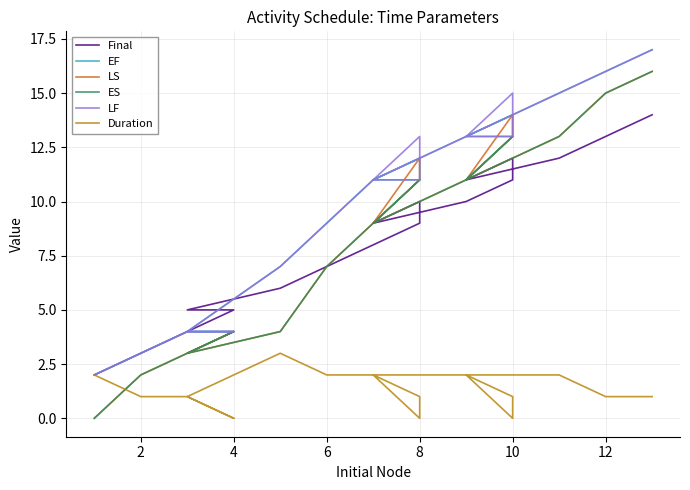

In EF, how many points are higher than both neighbors (excluding endpoints)?

2